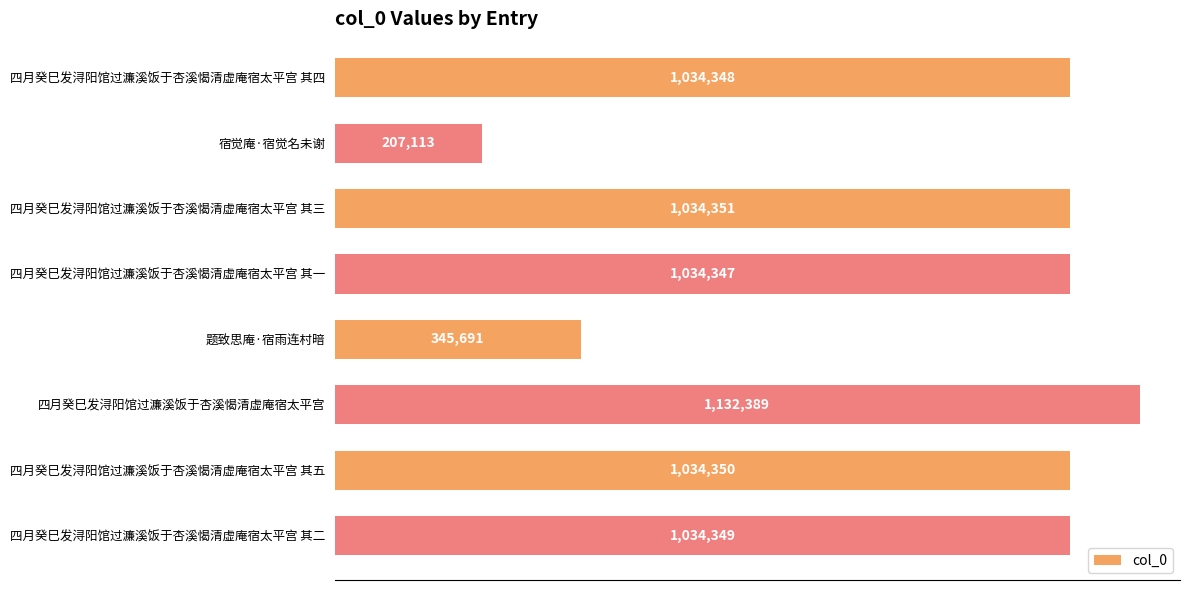

Are the bars horizontal?

Yes